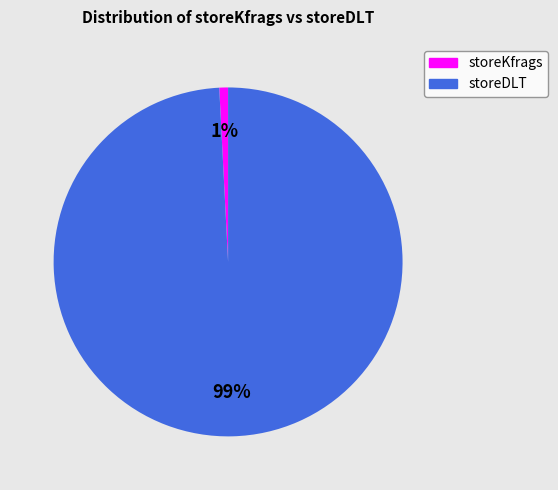

To the nearest percent, what is the difference between the largest and smallest slice percentages?

98%